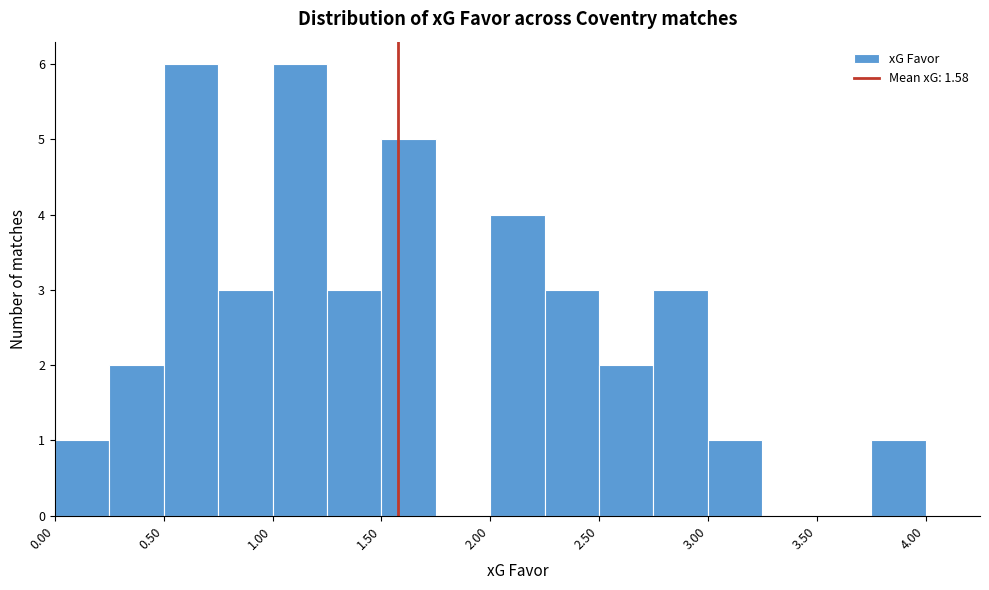

Reading left to right, list every bar in this chart as the range it spans on the x-axis followed by its height. The values are not printed on the chart, so give them approximately, as read against the axis.

0.00 to 0.25: 1
0.25 to 0.50: 2
0.50 to 0.75: 6
0.75 to 1.00: 3
1.00 to 1.25: 6
1.25 to 1.50: 3
1.50 to 1.75: 5
1.75 to 2.00: 0
2.00 to 2.25: 4
2.25 to 2.50: 3
2.50 to 2.75: 2
2.75 to 3.00: 3
3.00 to 3.25: 1
3.25 to 3.50: 0
3.50 to 3.75: 0
3.75 to 4.00: 1